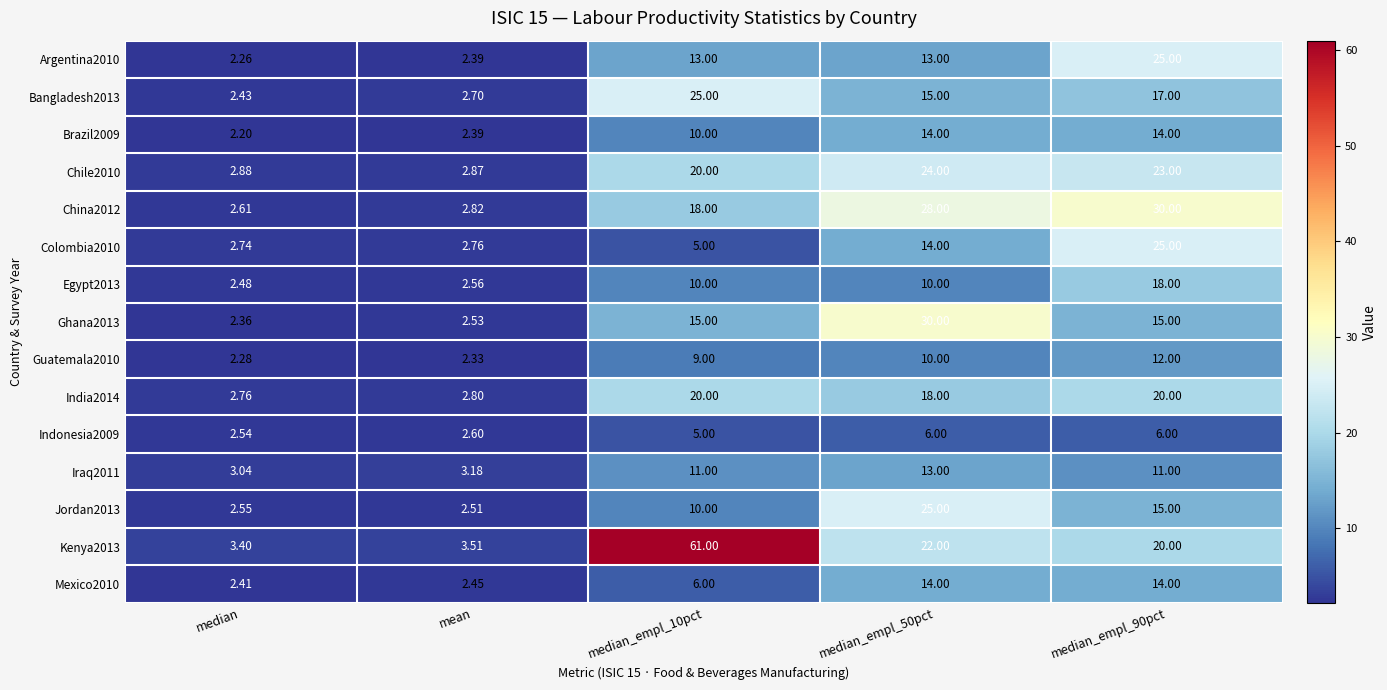

Is the value of Egypt2013 at median_empl_90pct greater than the value of Iraq2011 at median_empl_50pct?

Yes